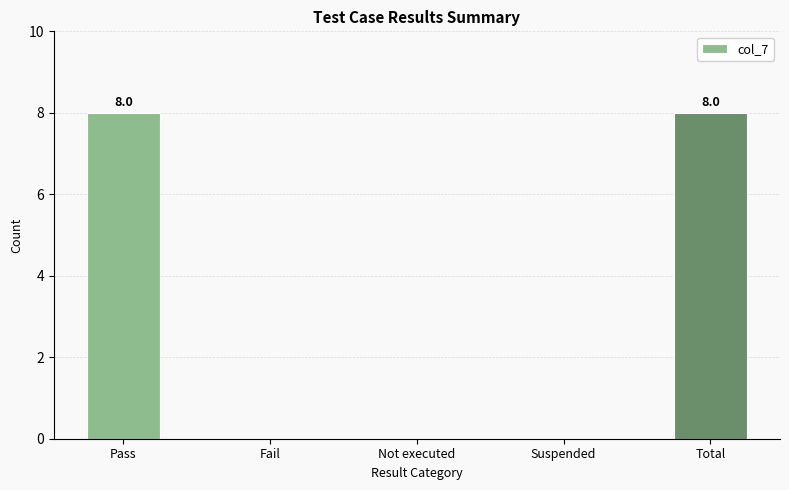

What is the sum of the values at Total and Fail?

8